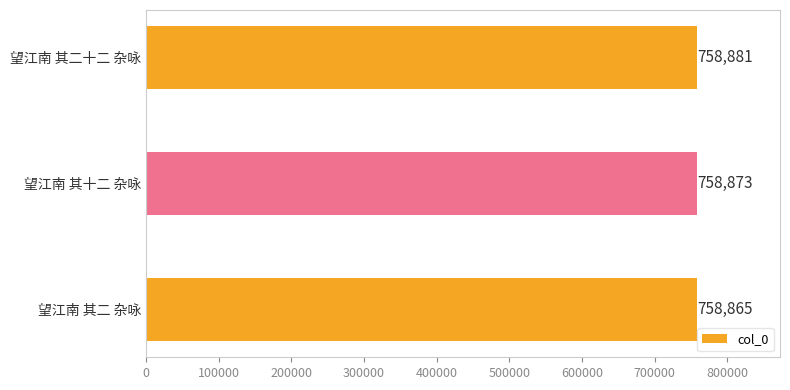

How many values are between 758865 and 758881?

3